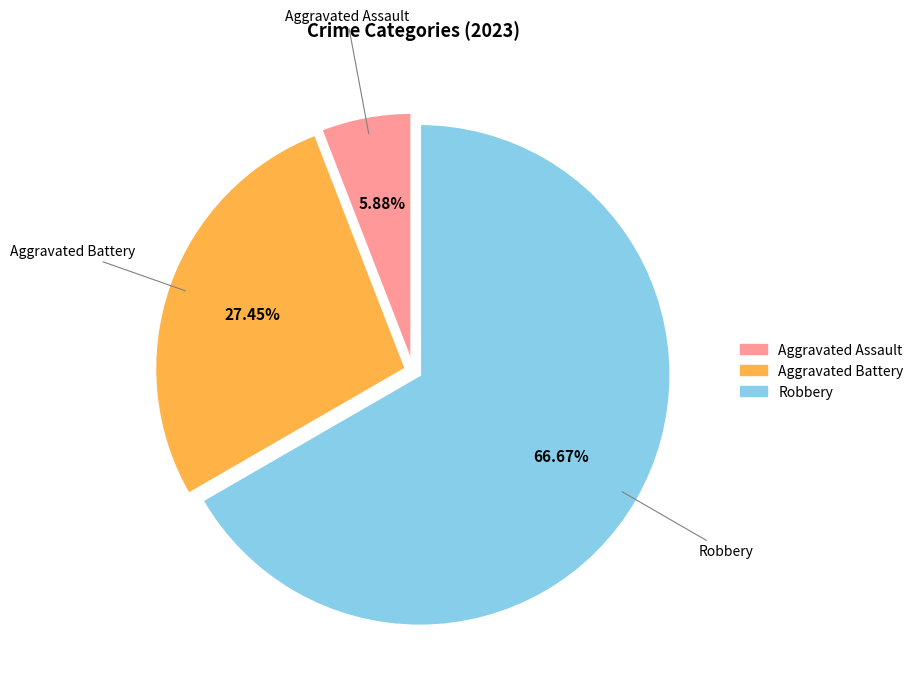

Is there a majority slice in this chart?

Yes